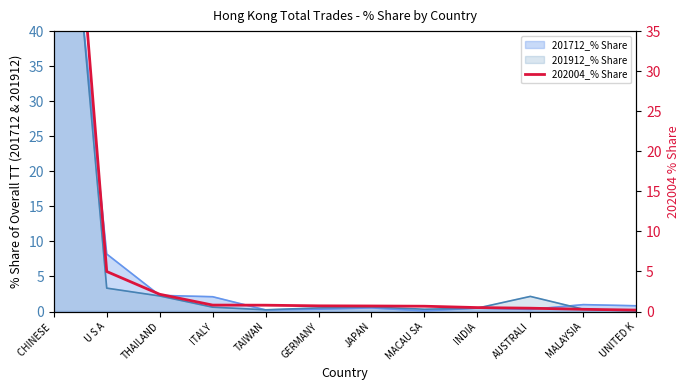

Which label corresponds to the largest value in the chart?

CHINESE 